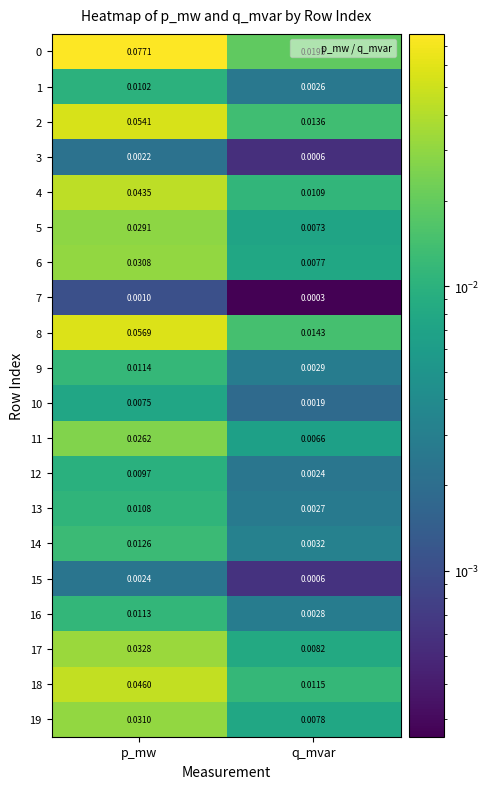

Which category has the highest value across all series?

p_mw